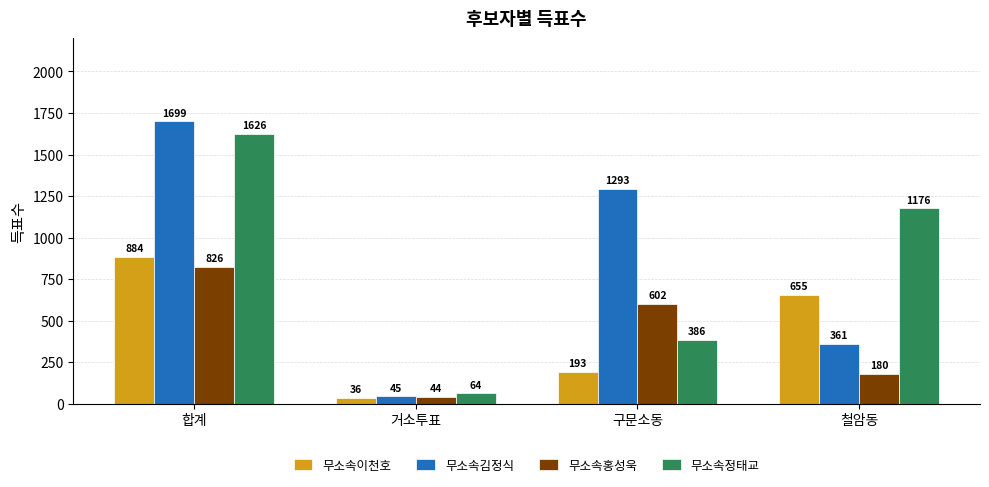

What position from the left is 철암동?

4